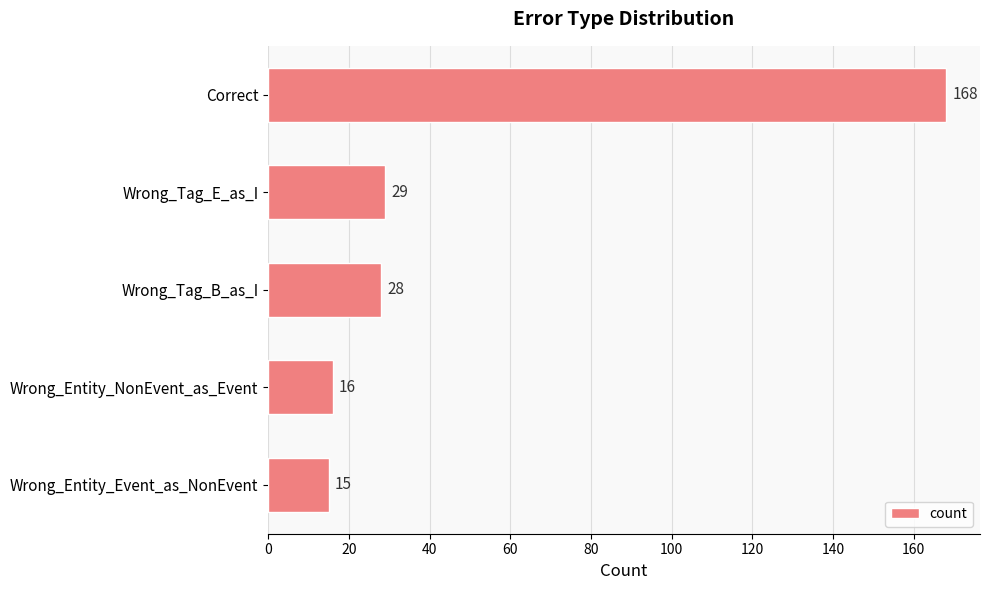

Where is the data nearest to the value 91?

Wrong_Tag_E_as_I